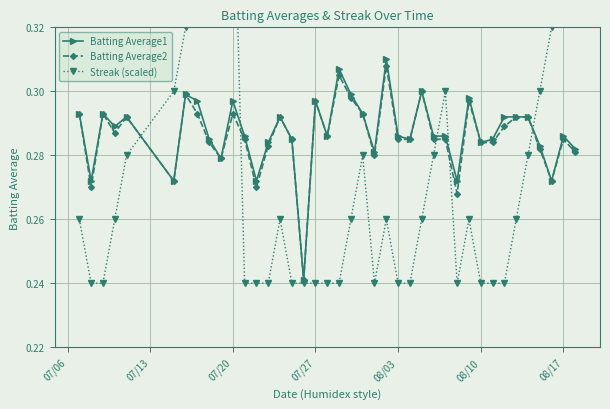

Count the Batting Average1 values in the range 0 to 1.

40